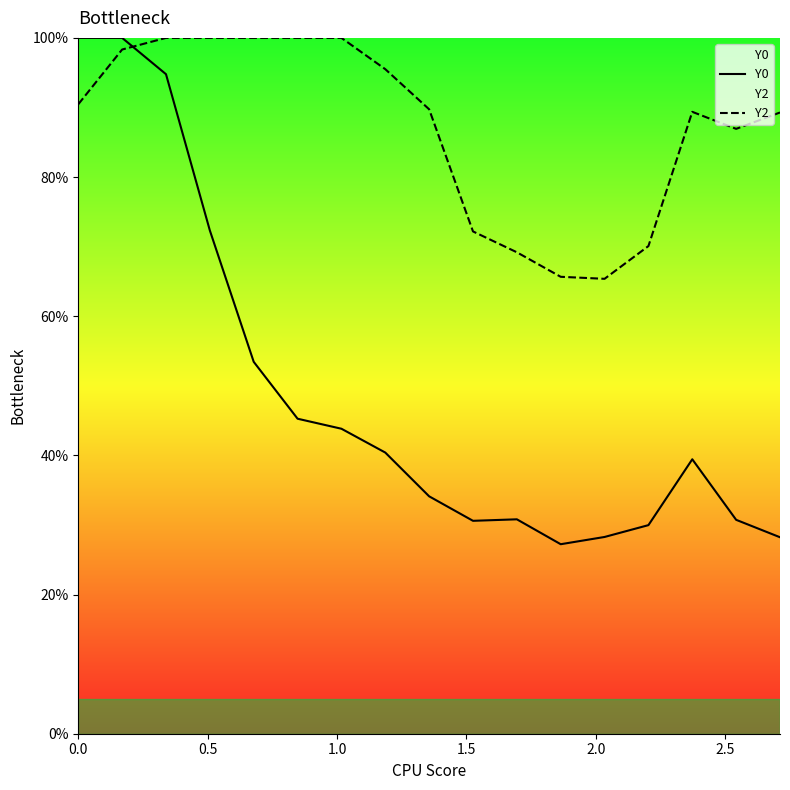

Where is the first local maximum for Y2?

14